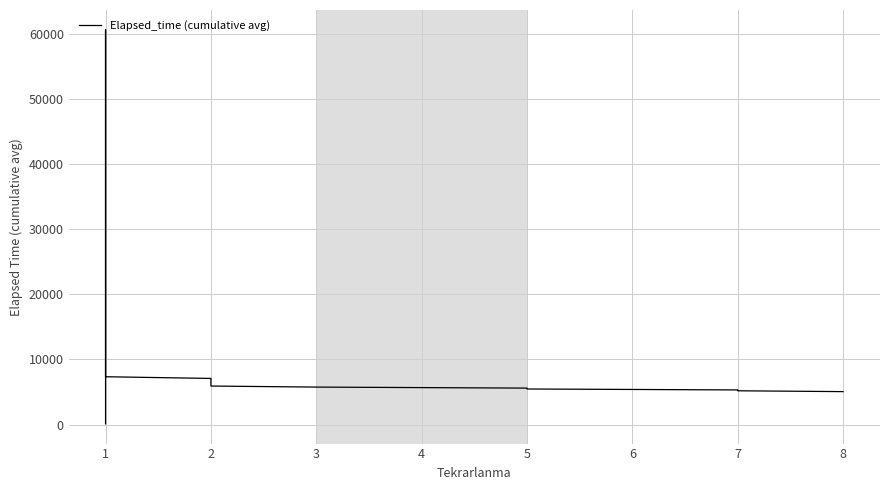

What is the average value?

13258.7